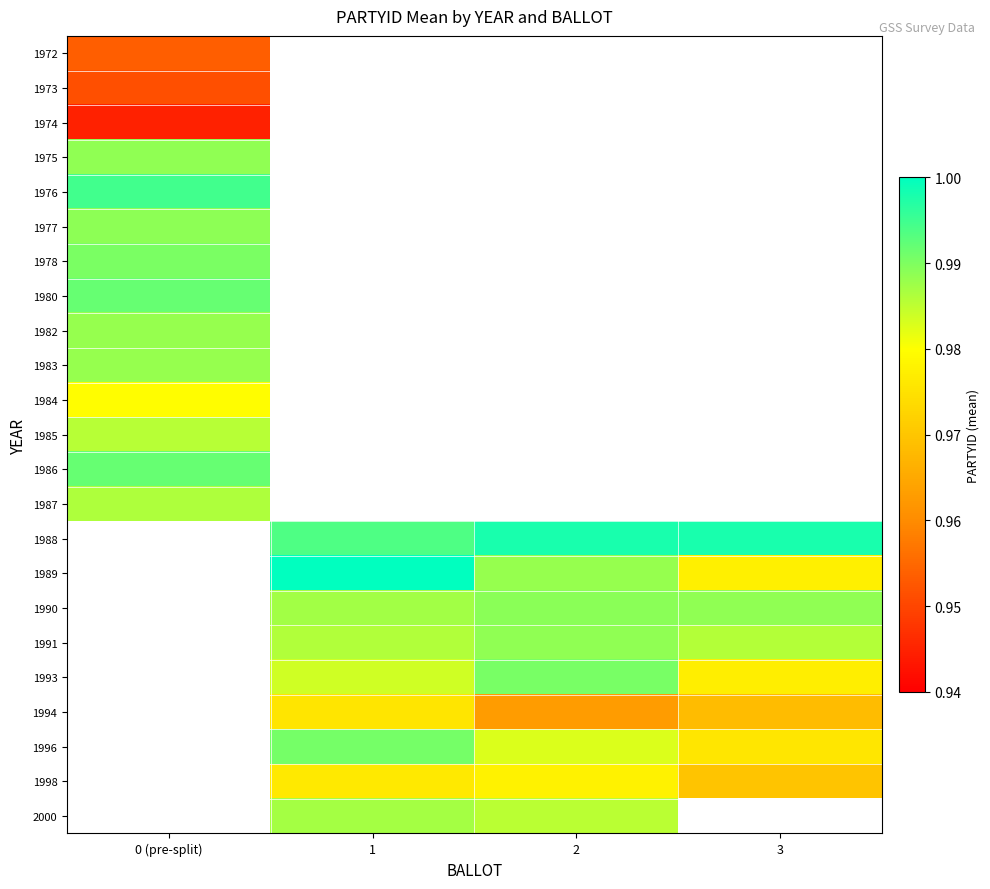

Is it true that 1989 equals 0.4 at 1?

False